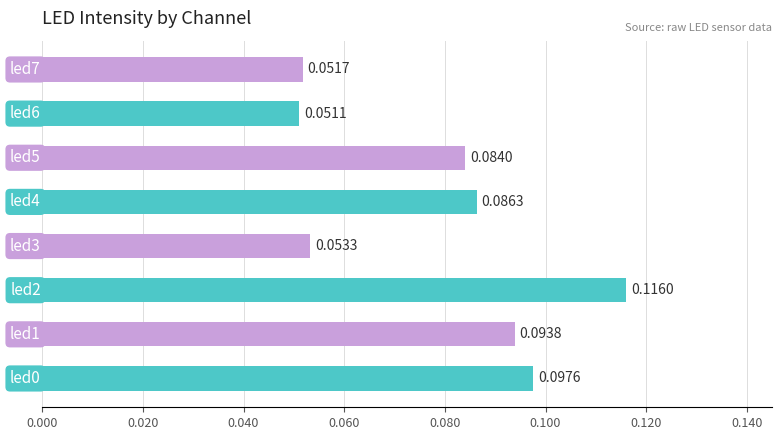

What is the sum of all values?

0.6